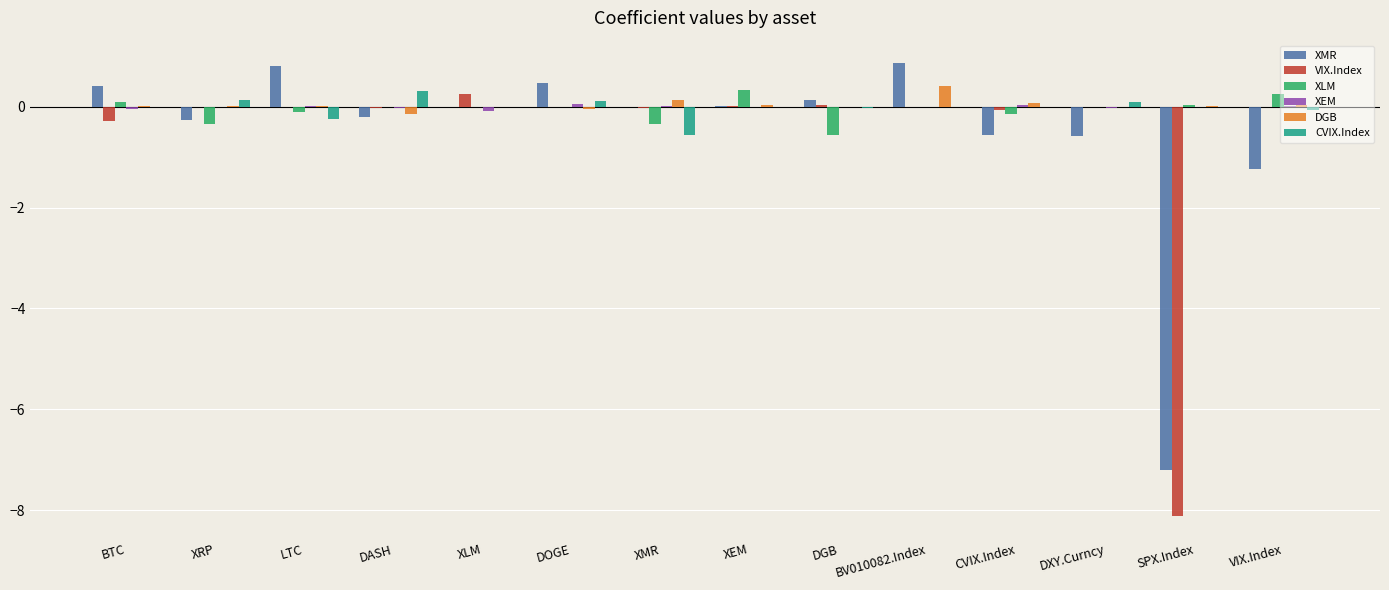

Is the value of XLM at DGB greater than the value of DGB at XRP?

No